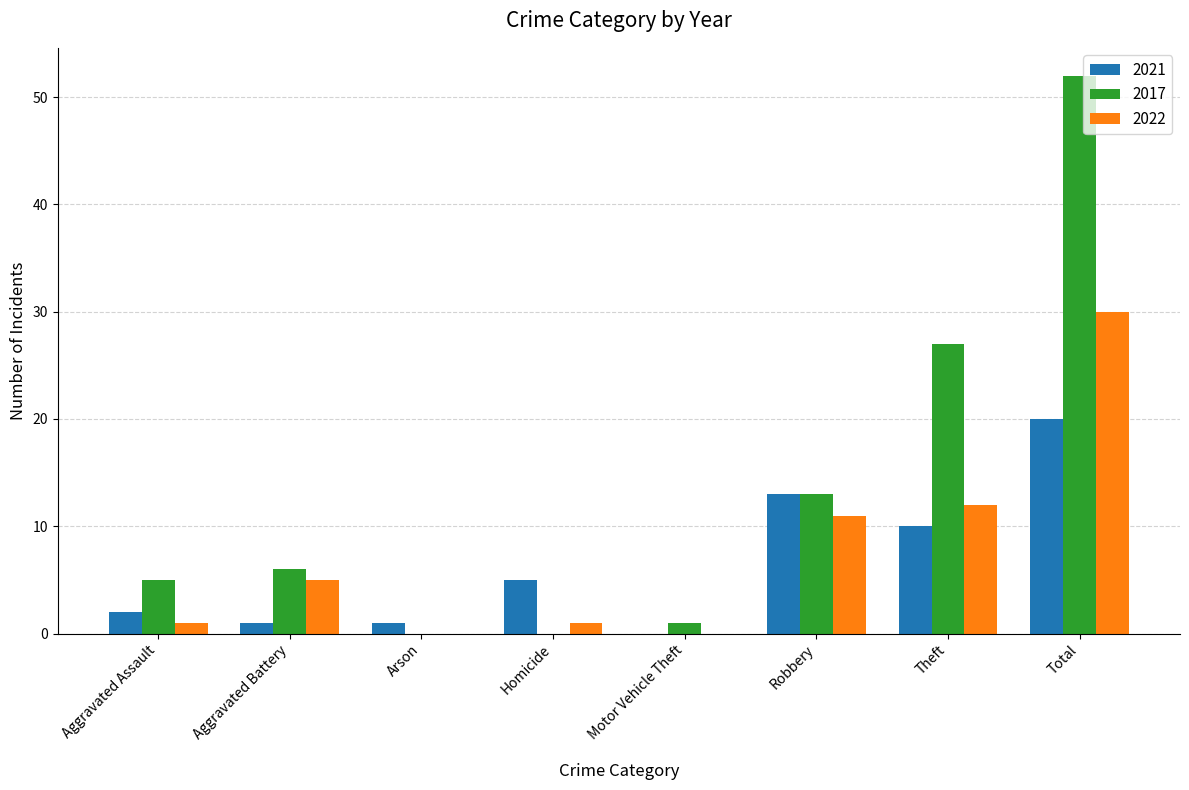

What is the maximum value for 2017?

52